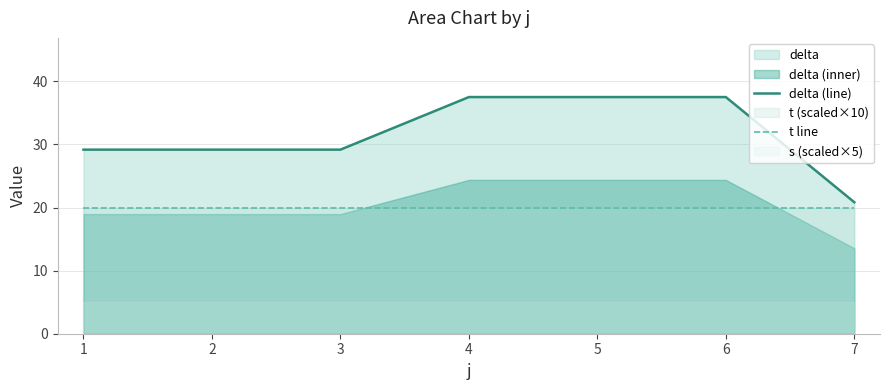

The t line series shows 33.5 at 6. True or false?

False